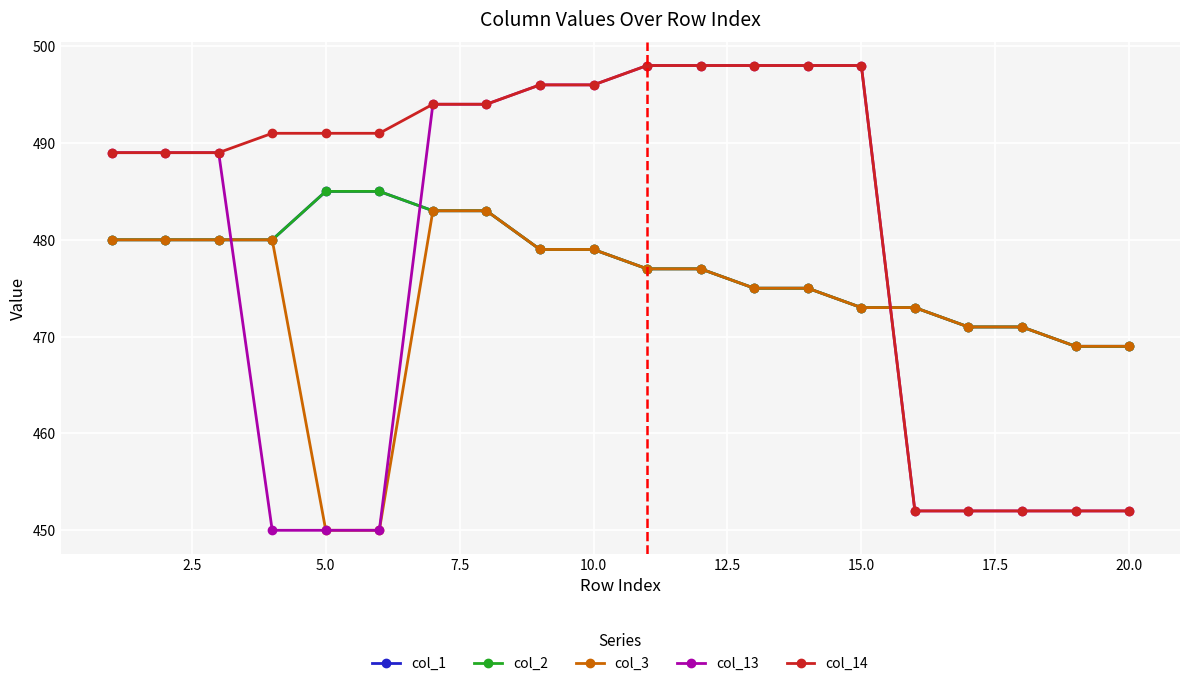

Reading right to left, what are all the values shown in this chart?

col_1: 469	469	471	471	473	473	475	475	477	477	479	479	483	483	485	485	480	480	480	480
col_2: 469	469	471	471	473	473	475	475	477	477	479	479	483	483	485	485	480	480	480	480
col_3: 469	469	471	471	473	473	475	475	477	477	479	479	483	483	450	450	480	480	480	480
col_13: 452	452	452	452	452	498	498	498	498	498	496	496	494	494	450	450	450	489	489	489
col_14: 452	452	452	452	452	498	498	498	498	498	496	496	494	494	491	491	491	489	489	489